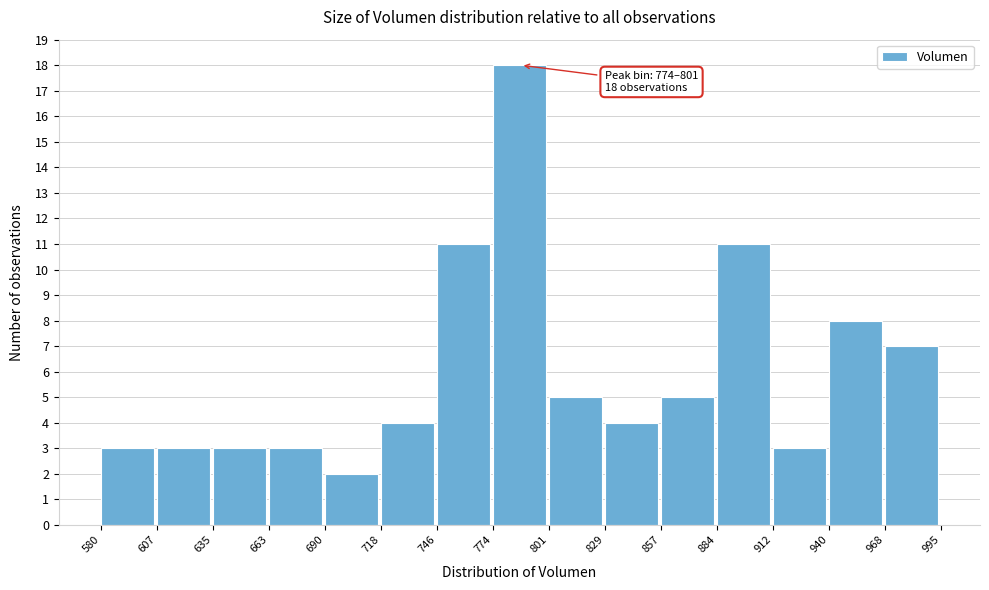

Which range on the x-axis has the tallest bar?

774 to 801